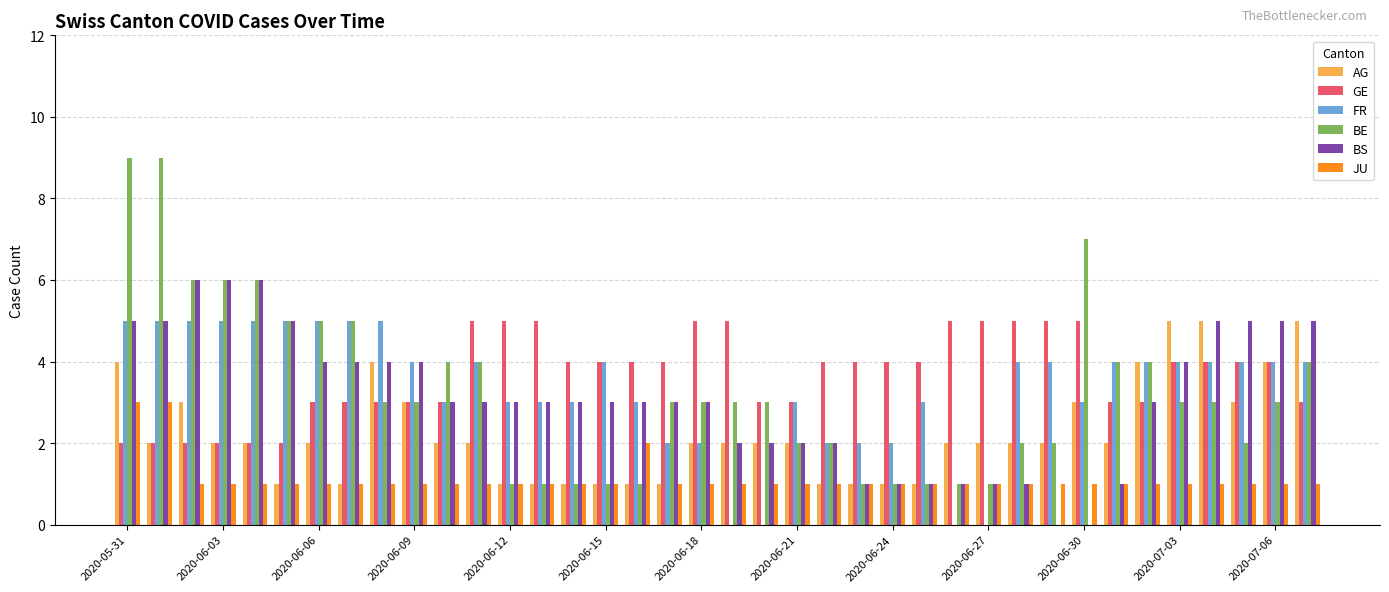

What is the sum of all FR values?

127